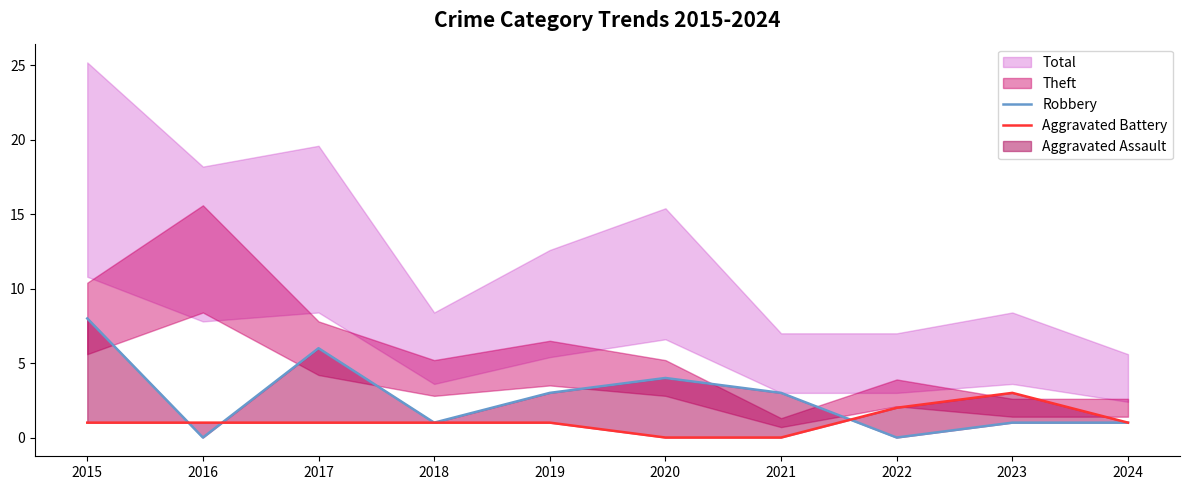

Rank the series at 2023 from highest to lowest value.

Aggravated Battery, Robbery